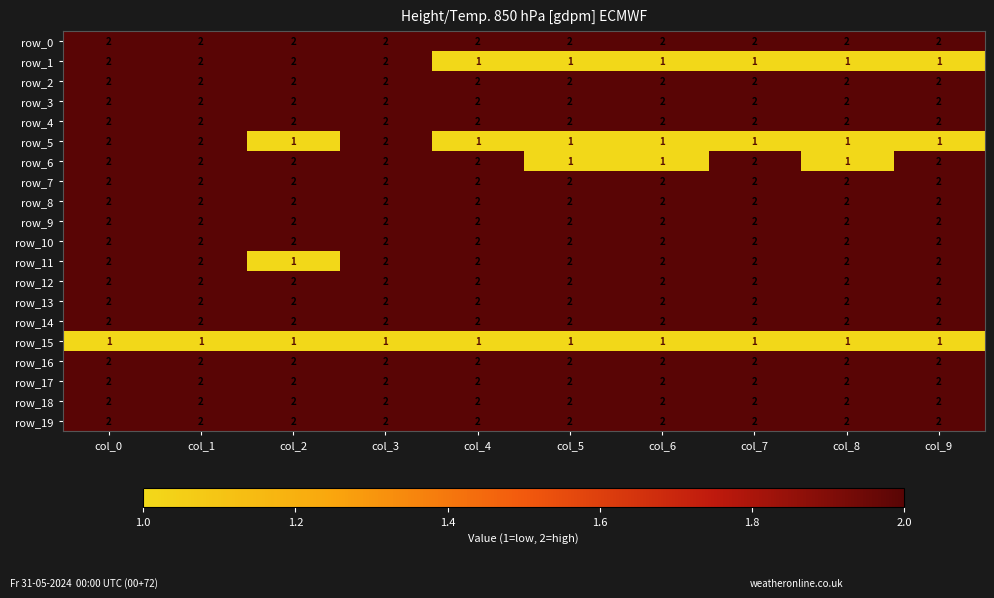

How many row_6 values are between 1 and 2?

10